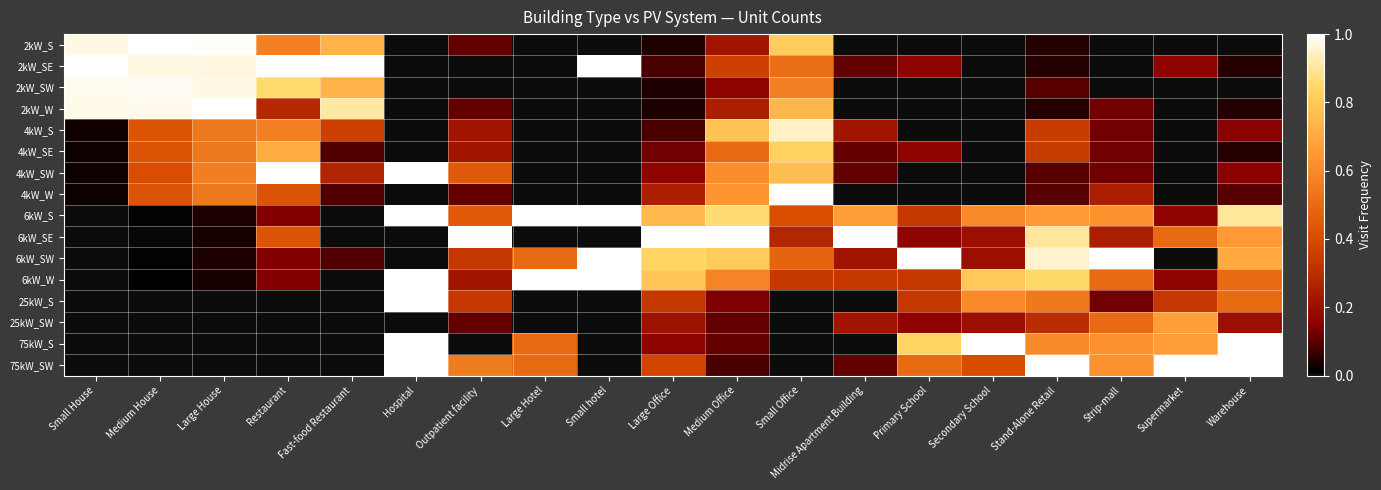

Which series changed the most between Outpatient facility and Large Office?

6kW_W